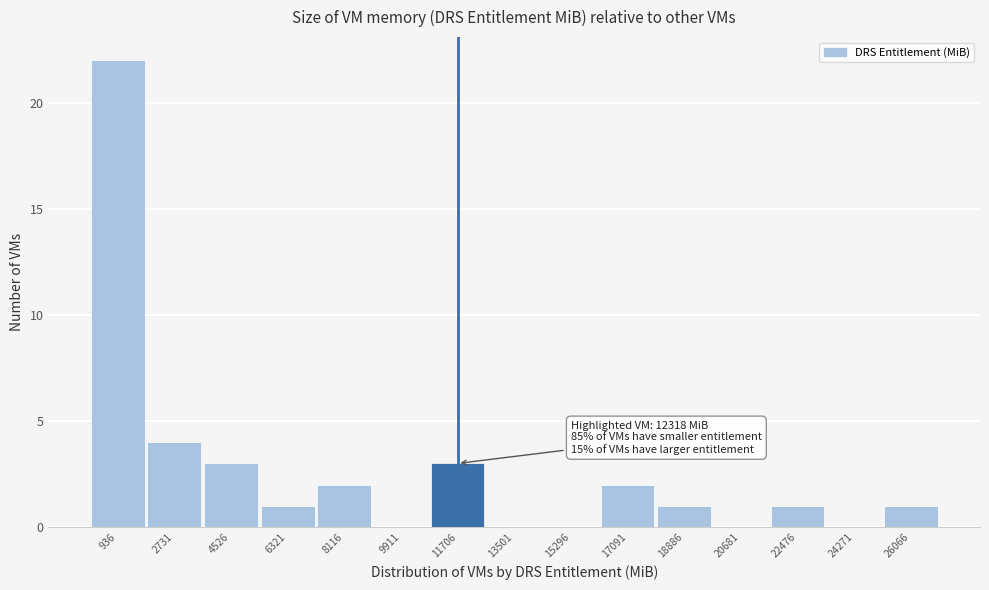

Reading left to right, list all the values displayed in this chart.

936=22	2731=4	4526=3	6321=1	8116=2	9911=0	11706=3	13501=0	15296=0	17091=2	18886=1	20681=0	22476=1	24271=0	26066=1